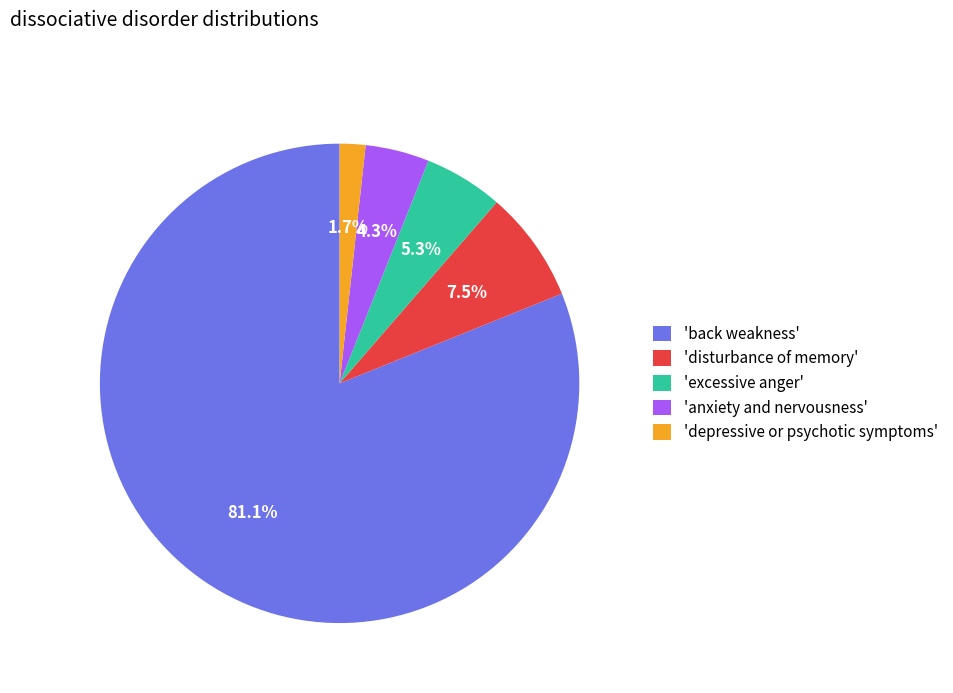

Which slice is the largest?

'back weakness'